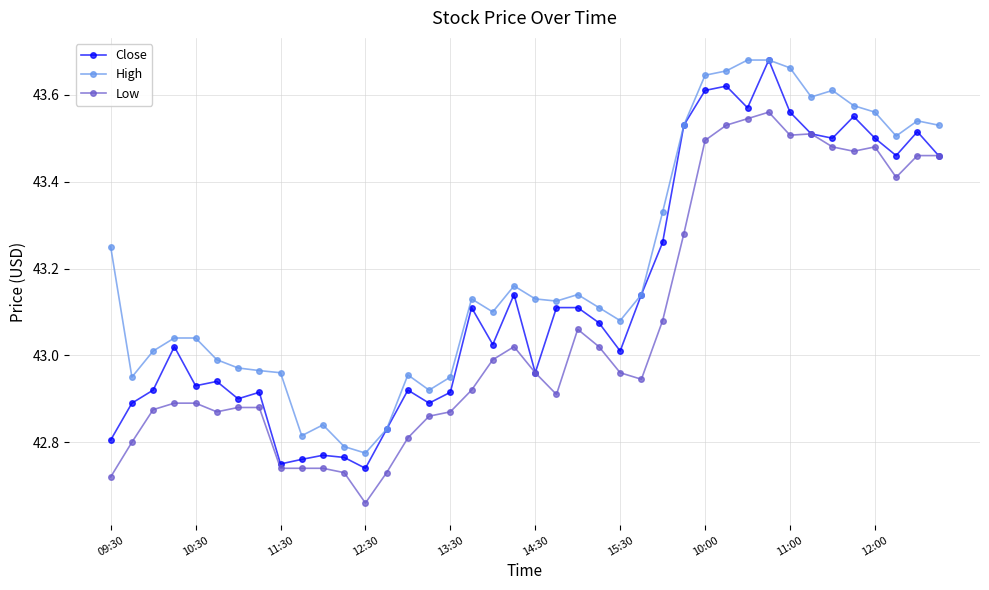

What is the sum of all Low values?

1722.7